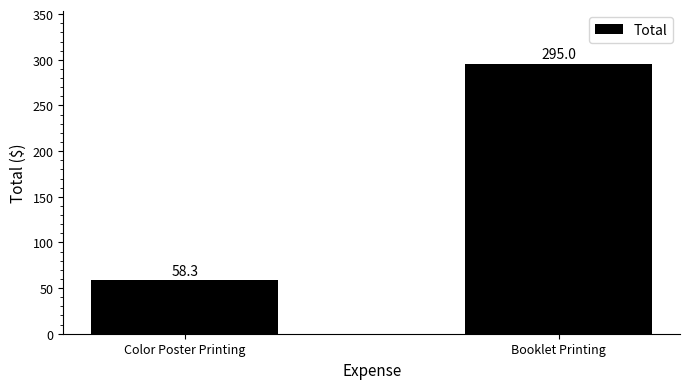

The value at Color Poster Printing is 58.3. True or false?

True